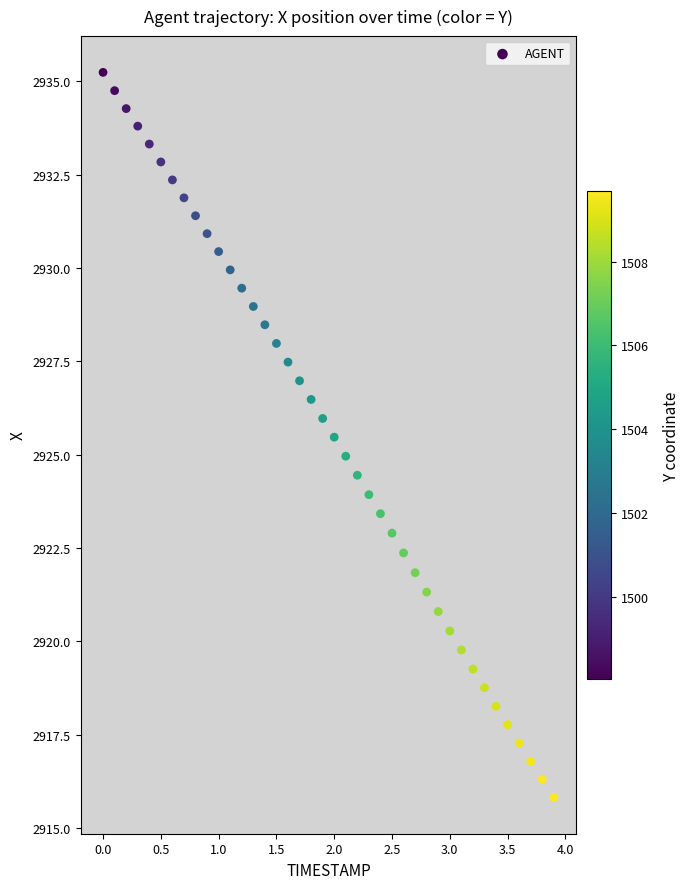

What is the range of X values (max minus min)?

3.9